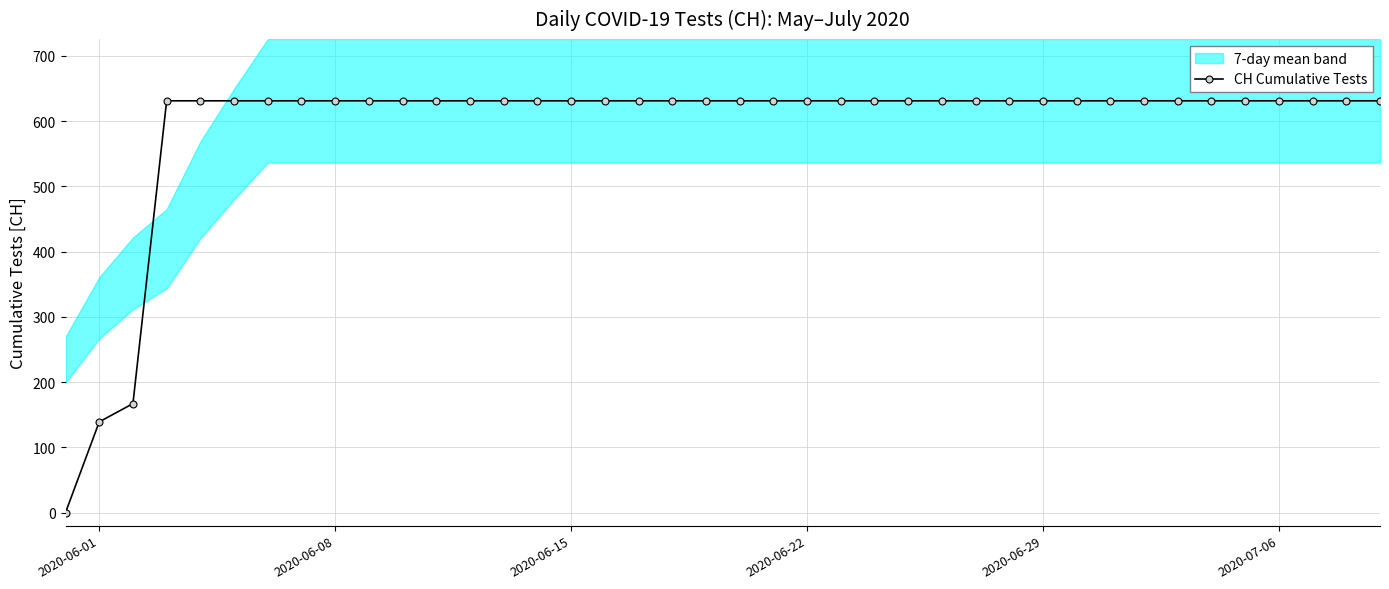

The CH Cumulative Tests series shows 631 at 2020-06-29. True or false?

True